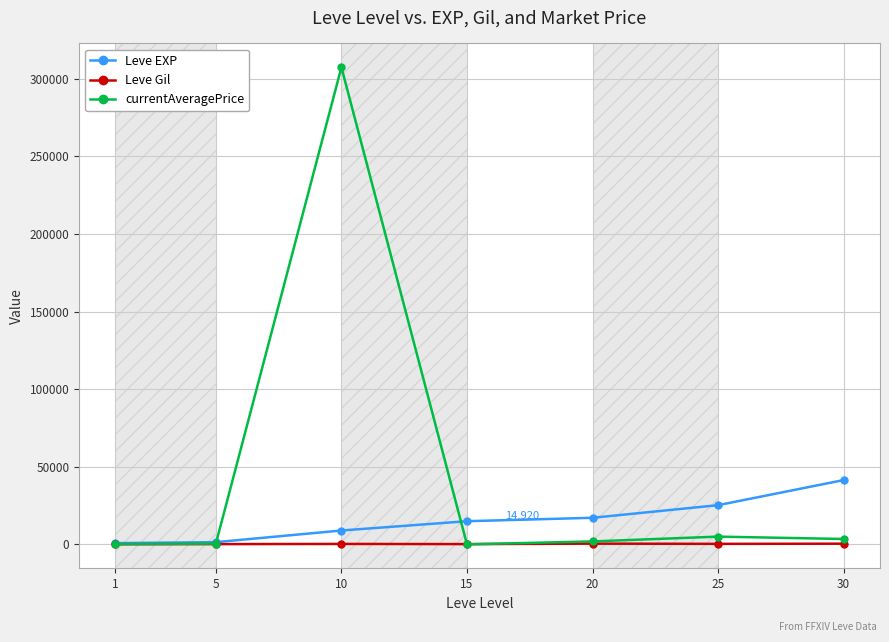

Rank the series by their maximum value, from lowest to highest.

Leve Gil, Leve EXP, currentAveragePrice